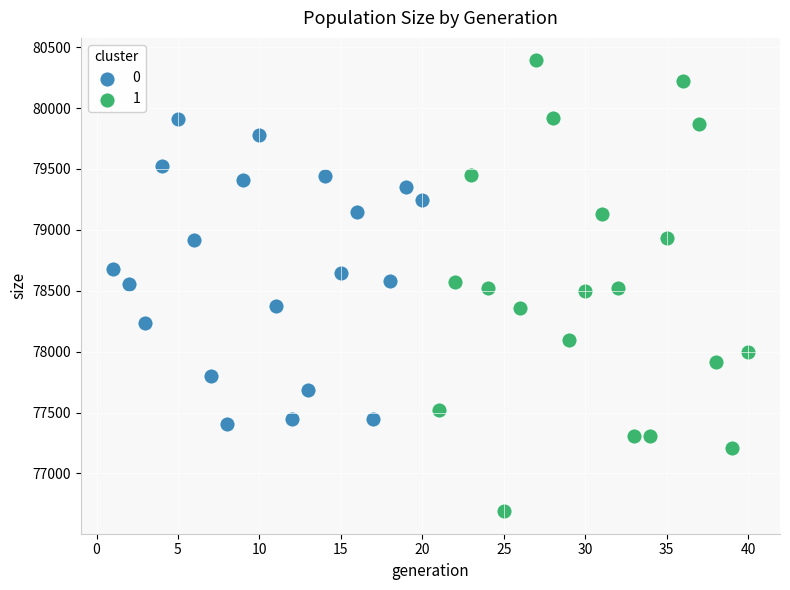

What are all the series names shown in the legend?

0, 1